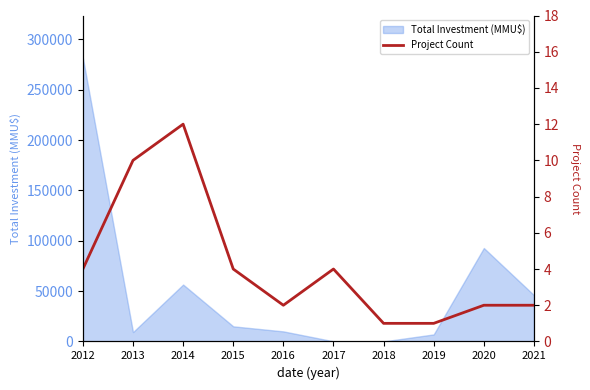

How many categories are shown in the chart?

10